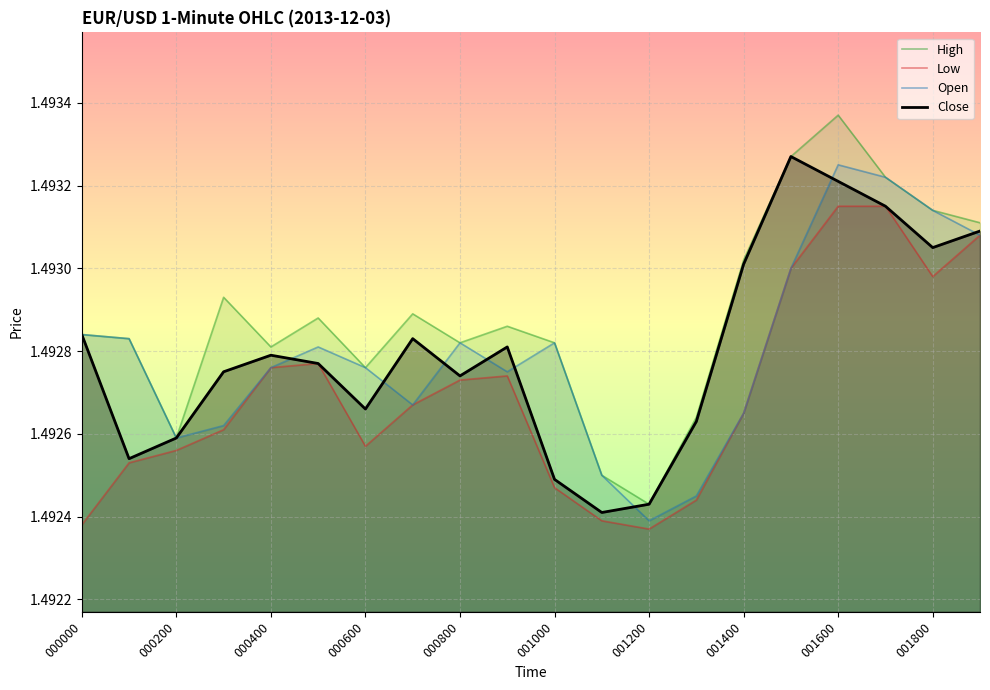

At which label does High reach its peak?

001600